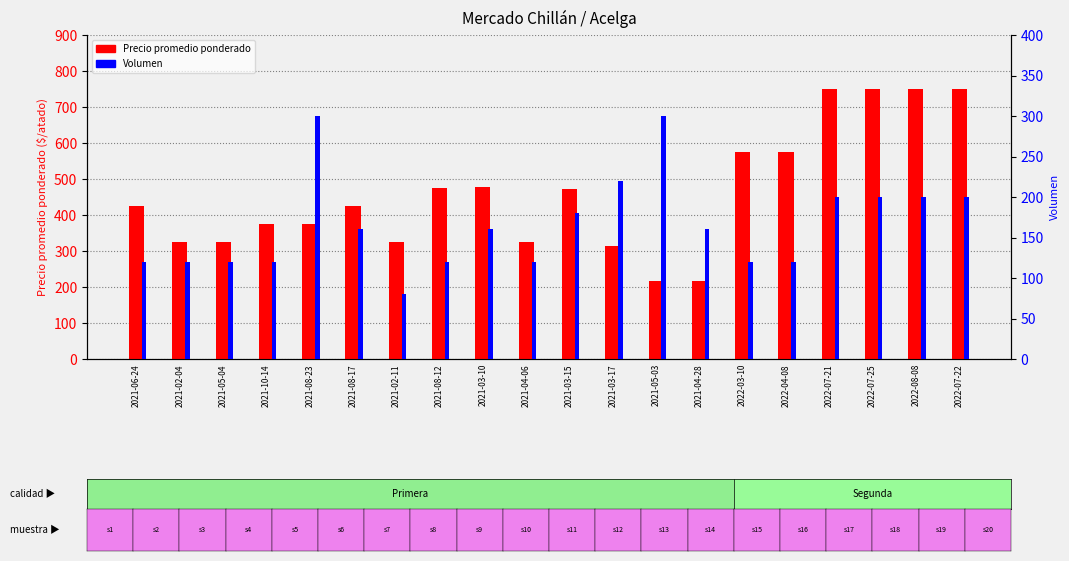

Which category has the lowest value in the Volumen series?

2021-02-11